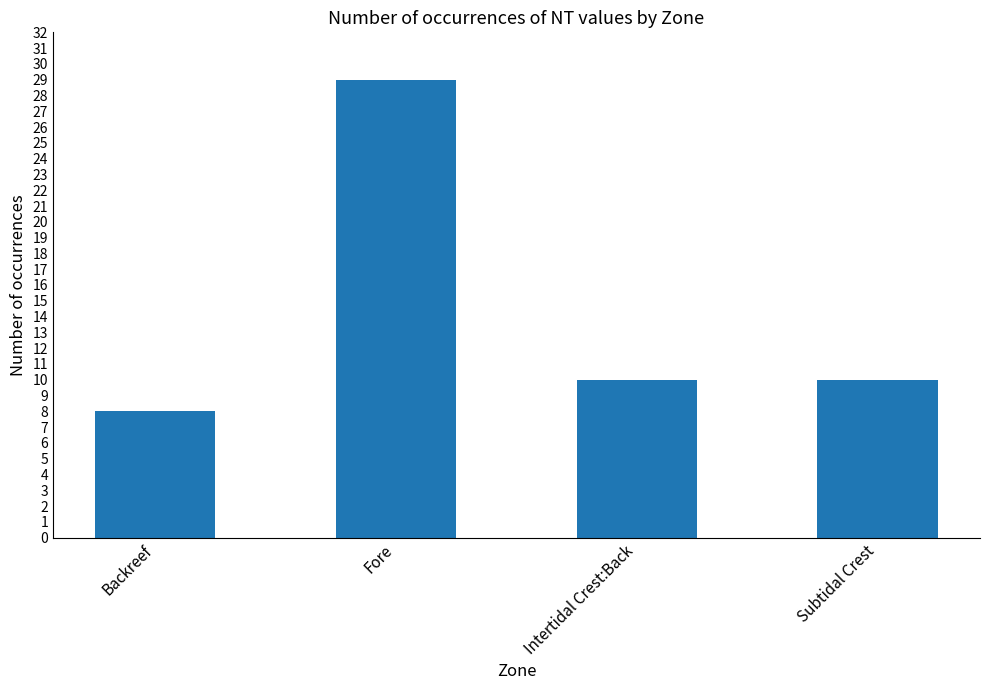

How many series are shown in this chart?

1